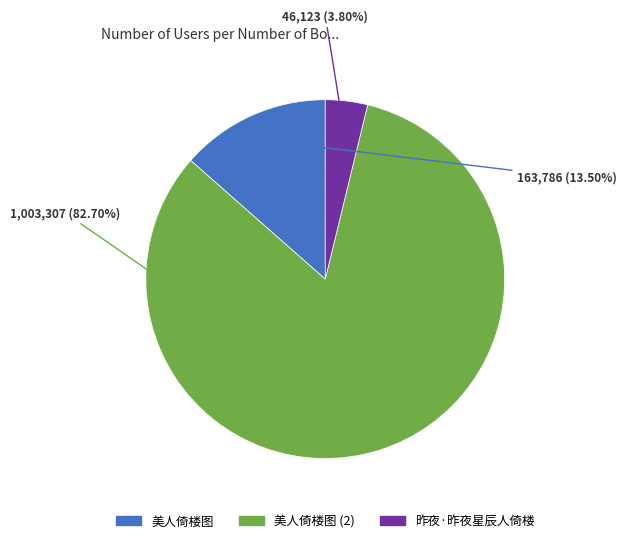

Is there any slice that represents more than half of the pie?

Yes